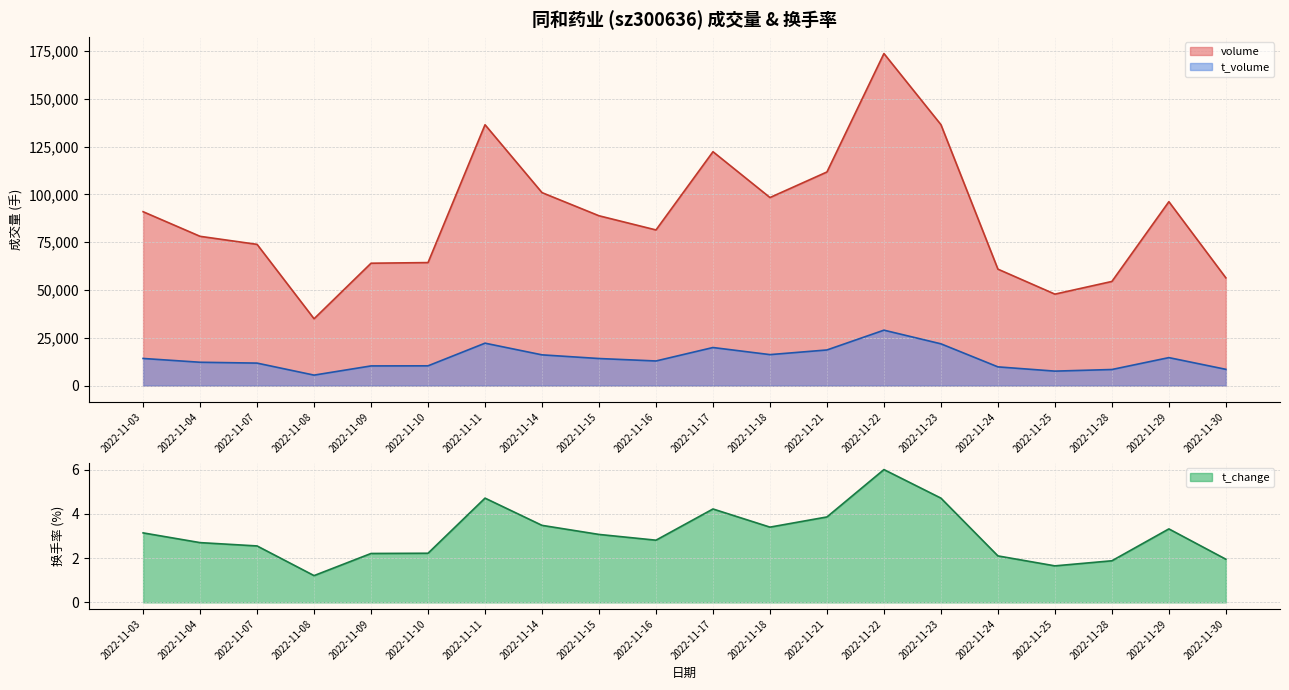

At which label does t_change first exceed 3?

2022-11-03